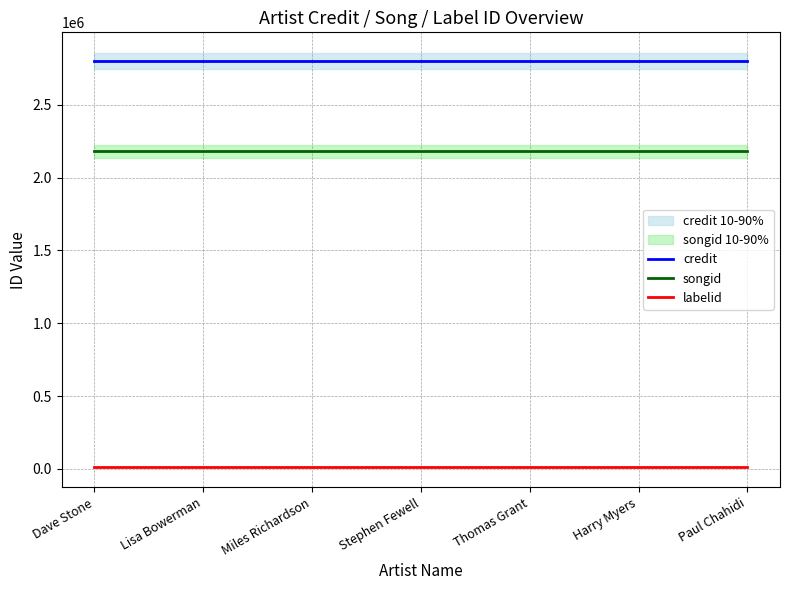

True or false: labelid and songid intersect in this chart.

False